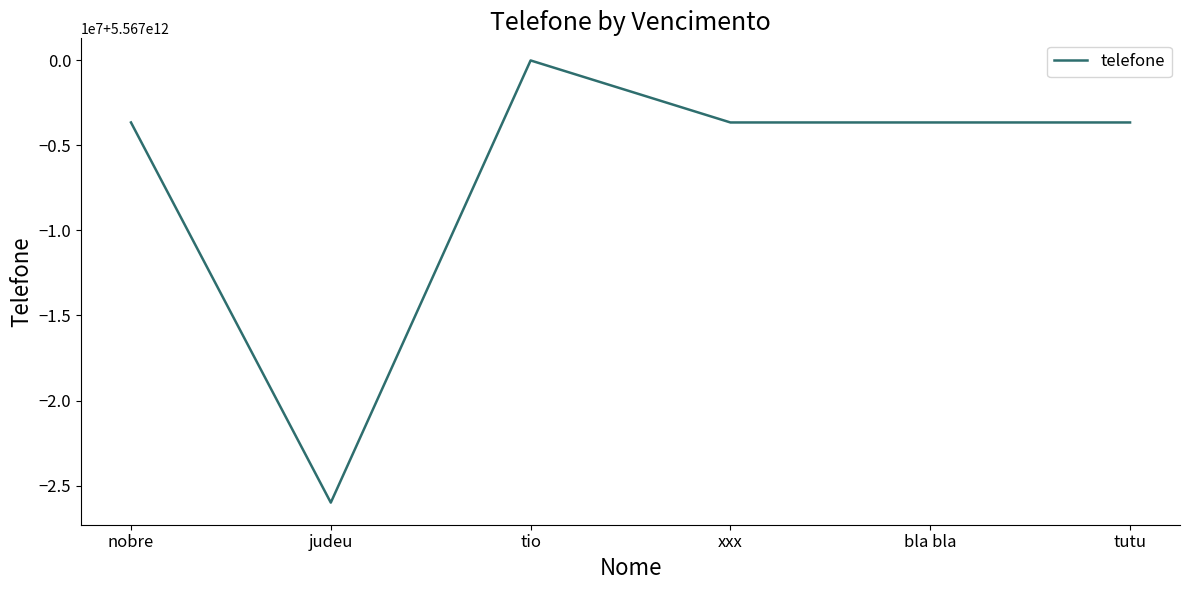

What position from the left is bla bla?

5